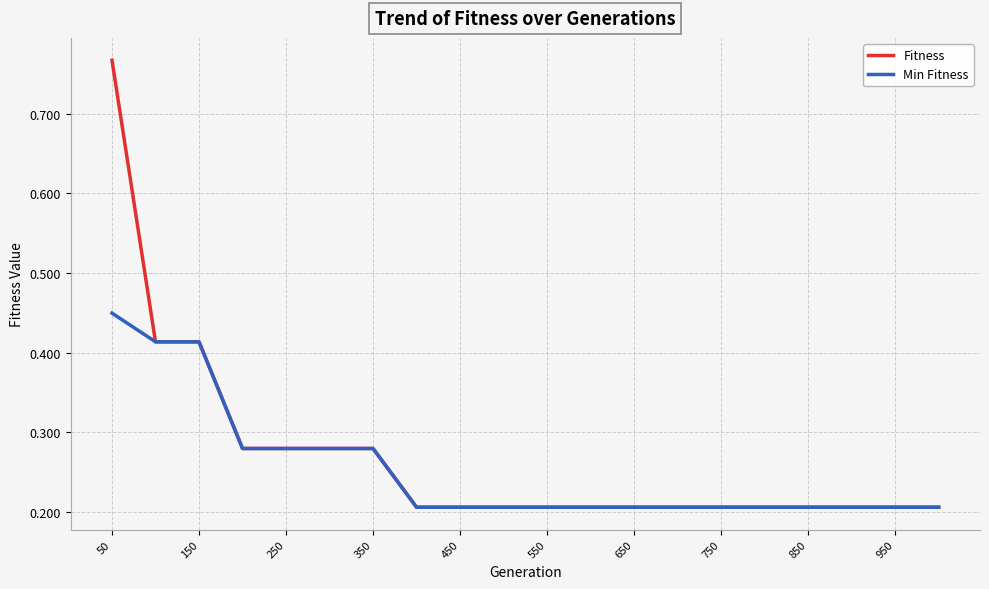

List the series in order of their peak value, highest first.

Fitness, Min Fitness